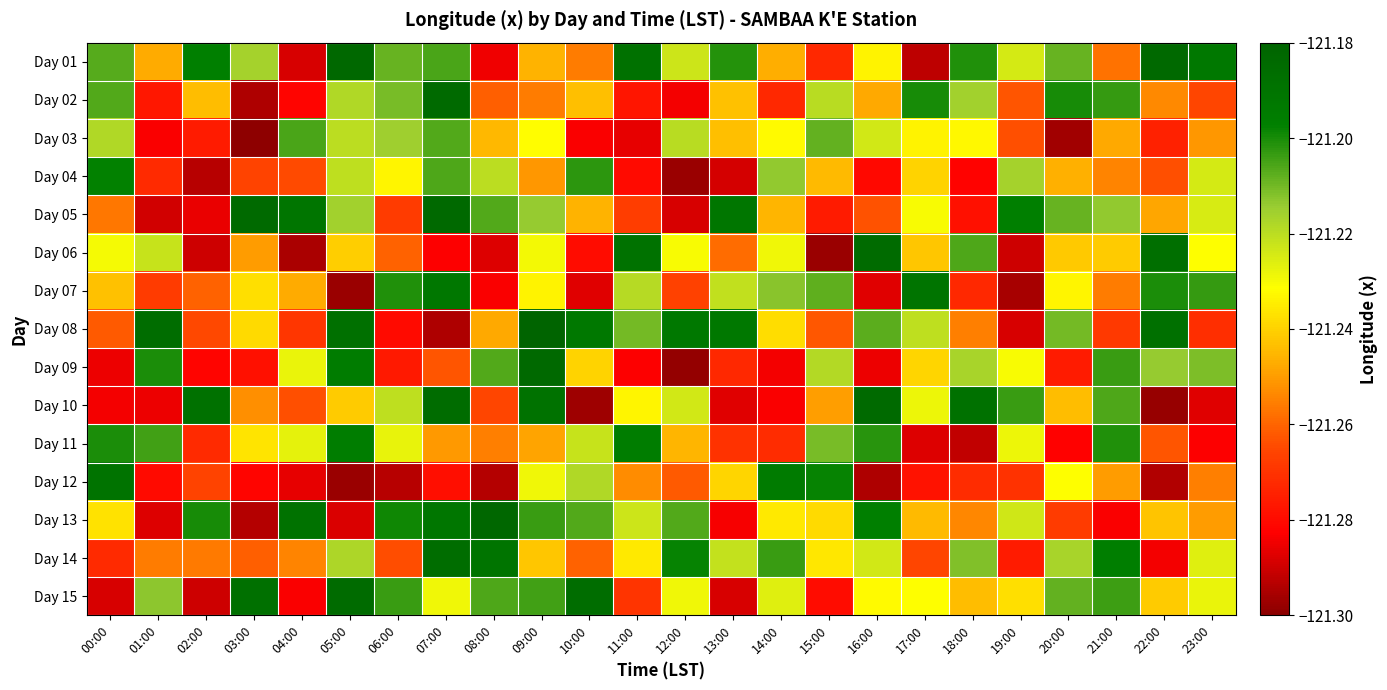

Reading right to left, transcribe all the data shown in this chart.

Day 01: 23:00=-121.2	22:00=-121.2	21:00=-121.3	20:00=-121.2	19:00=-121.2	18:00=-121.2	17:00=-121.3	16:00=-121.2	15:00=-121.3	14:00=-121.2	13:00=-121.2	12:00=-121.2	11:00=-121.2	10:00=-121.3	09:00=-121.2	08:00=-121.3	07:00=-121.2	06:00=-121.2	05:00=-121.2	04:00=-121.3	03:00=-121.2	02:00=-121.2	01:00=-121.2	00:00=-121.2
Day 02: 23:00=-121.3	22:00=-121.3	21:00=-121.2	20:00=-121.2	19:00=-121.3	18:00=-121.2	17:00=-121.2	16:00=-121.2	15:00=-121.2	14:00=-121.3	13:00=-121.2	12:00=-121.3	11:00=-121.3	10:00=-121.2	09:00=-121.3	08:00=-121.3	07:00=-121.2	06:00=-121.2	05:00=-121.2	04:00=-121.3	03:00=-121.3	02:00=-121.2	01:00=-121.3	00:00=-121.2
Day 03: 23:00=-121.3	22:00=-121.3	21:00=-121.2	20:00=-121.3	19:00=-121.3	18:00=-121.2	17:00=-121.2	16:00=-121.2	15:00=-121.2	14:00=-121.2	13:00=-121.2	12:00=-121.2	11:00=-121.3	10:00=-121.3	09:00=-121.2	08:00=-121.2	07:00=-121.2	06:00=-121.2	05:00=-121.2	04:00=-121.2	03:00=-121.3	02:00=-121.3	01:00=-121.3	00:00=-121.2
Day 04: 23:00=-121.2	22:00=-121.3	21:00=-121.3	20:00=-121.2	19:00=-121.2	18:00=-121.3	17:00=-121.2	16:00=-121.3	15:00=-121.2	14:00=-121.2	13:00=-121.3	12:00=-121.3	11:00=-121.3	10:00=-121.2	09:00=-121.3	08:00=-121.2	07:00=-121.2	06:00=-121.2	05:00=-121.2	04:00=-121.3	03:00=-121.3	02:00=-121.3	01:00=-121.3	00:00=-121.2
Day 05: 23:00=-121.2	22:00=-121.2	21:00=-121.2	20:00=-121.2	19:00=-121.2	18:00=-121.3	17:00=-121.2	16:00=-121.3	15:00=-121.3	14:00=-121.2	13:00=-121.2	12:00=-121.3	11:00=-121.3	10:00=-121.2	09:00=-121.2	08:00=-121.2	07:00=-121.2	06:00=-121.3	05:00=-121.2	04:00=-121.2	03:00=-121.2	02:00=-121.3	01:00=-121.3	00:00=-121.3
Day 06: 23:00=-121.2	22:00=-121.2	21:00=-121.2	20:00=-121.2	19:00=-121.3	18:00=-121.2	17:00=-121.2	16:00=-121.2	15:00=-121.3	14:00=-121.2	13:00=-121.3	12:00=-121.2	11:00=-121.2	10:00=-121.3	09:00=-121.2	08:00=-121.3	07:00=-121.3	06:00=-121.3	05:00=-121.2	04:00=-121.3	03:00=-121.3	02:00=-121.3	01:00=-121.2	00:00=-121.2
Day 07: 23:00=-121.2	22:00=-121.2	21:00=-121.3	20:00=-121.2	19:00=-121.3	18:00=-121.3	17:00=-121.2	16:00=-121.3	15:00=-121.2	14:00=-121.2	13:00=-121.2	12:00=-121.3	11:00=-121.2	10:00=-121.3	09:00=-121.2	08:00=-121.3	07:00=-121.2	06:00=-121.2	05:00=-121.3	04:00=-121.2	03:00=-121.2	02:00=-121.3	01:00=-121.3	00:00=-121.2
Day 08: 23:00=-121.3	22:00=-121.2	21:00=-121.3	20:00=-121.2	19:00=-121.3	18:00=-121.3	17:00=-121.2	16:00=-121.2	15:00=-121.3	14:00=-121.2	13:00=-121.2	12:00=-121.2	11:00=-121.2	10:00=-121.2	09:00=-121.2	08:00=-121.2	07:00=-121.3	06:00=-121.3	05:00=-121.2	04:00=-121.3	03:00=-121.2	02:00=-121.3	01:00=-121.2	00:00=-121.3
Day 09: 23:00=-121.2	22:00=-121.2	21:00=-121.2	20:00=-121.3	19:00=-121.2	18:00=-121.2	17:00=-121.2	16:00=-121.3	15:00=-121.2	14:00=-121.3	13:00=-121.3	12:00=-121.3	11:00=-121.3	10:00=-121.2	09:00=-121.2	08:00=-121.2	07:00=-121.3	06:00=-121.3	05:00=-121.2	04:00=-121.2	03:00=-121.3	02:00=-121.3	01:00=-121.2	00:00=-121.3
Day 10: 23:00=-121.3	22:00=-121.3	21:00=-121.2	20:00=-121.2	19:00=-121.2	18:00=-121.2	17:00=-121.2	16:00=-121.2	15:00=-121.2	14:00=-121.3	13:00=-121.3	12:00=-121.2	11:00=-121.2	10:00=-121.3	09:00=-121.2	08:00=-121.3	07:00=-121.2	06:00=-121.2	05:00=-121.2	04:00=-121.3	03:00=-121.3	02:00=-121.2	01:00=-121.3	00:00=-121.3
Day 11: 23:00=-121.3	22:00=-121.3	21:00=-121.2	20:00=-121.3	19:00=-121.2	18:00=-121.3	17:00=-121.3	16:00=-121.2	15:00=-121.2	14:00=-121.3	13:00=-121.3	12:00=-121.2	11:00=-121.2	10:00=-121.2	09:00=-121.2	08:00=-121.3	07:00=-121.3	06:00=-121.2	05:00=-121.2	04:00=-121.2	03:00=-121.2	02:00=-121.3	01:00=-121.2	00:00=-121.2
Day 12: 23:00=-121.3	22:00=-121.3	21:00=-121.3	20:00=-121.2	19:00=-121.3	18:00=-121.3	17:00=-121.3	16:00=-121.3	15:00=-121.2	14:00=-121.2	13:00=-121.2	12:00=-121.3	11:00=-121.3	10:00=-121.2	09:00=-121.2	08:00=-121.3	07:00=-121.3	06:00=-121.3	05:00=-121.3	04:00=-121.3	03:00=-121.3	02:00=-121.3	01:00=-121.3	00:00=-121.2
Day 13: 23:00=-121.2	22:00=-121.2	21:00=-121.3	20:00=-121.3	19:00=-121.2	18:00=-121.3	17:00=-121.2	16:00=-121.2	15:00=-121.2	14:00=-121.2	13:00=-121.3	12:00=-121.2	11:00=-121.2	10:00=-121.2	09:00=-121.2	08:00=-121.2	07:00=-121.2	06:00=-121.2	05:00=-121.3	04:00=-121.2	03:00=-121.3	02:00=-121.2	01:00=-121.3	00:00=-121.2
Day 14: 23:00=-121.2	22:00=-121.3	21:00=-121.2	20:00=-121.2	19:00=-121.3	18:00=-121.2	17:00=-121.3	16:00=-121.2	15:00=-121.2	14:00=-121.2	13:00=-121.2	12:00=-121.2	11:00=-121.2	10:00=-121.3	09:00=-121.2	08:00=-121.2	07:00=-121.2	06:00=-121.3	05:00=-121.2	04:00=-121.3	03:00=-121.3	02:00=-121.3	01:00=-121.3	00:00=-121.3
Day 15: 23:00=-121.2	22:00=-121.2	21:00=-121.2	20:00=-121.2	19:00=-121.2	18:00=-121.2	17:00=-121.2	16:00=-121.2	15:00=-121.3	14:00=-121.2	13:00=-121.3	12:00=-121.2	11:00=-121.3	10:00=-121.2	09:00=-121.2	08:00=-121.2	07:00=-121.2	06:00=-121.2	05:00=-121.2	04:00=-121.3	03:00=-121.2	02:00=-121.3	01:00=-121.2	00:00=-121.3